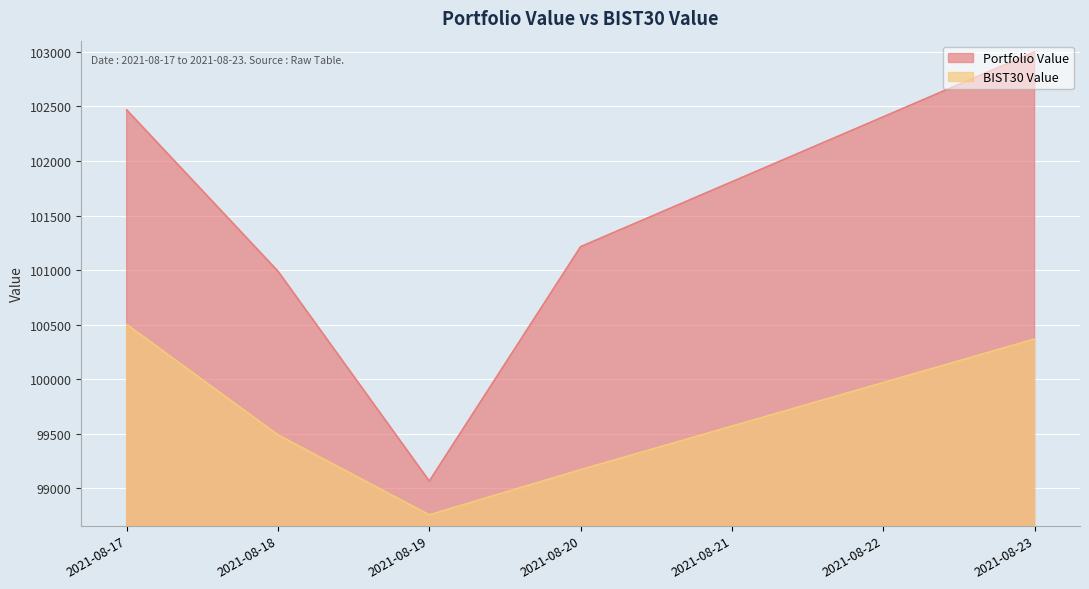

What is the difference between the second highest and minimum values in the BIST30 Value series?

1610.9